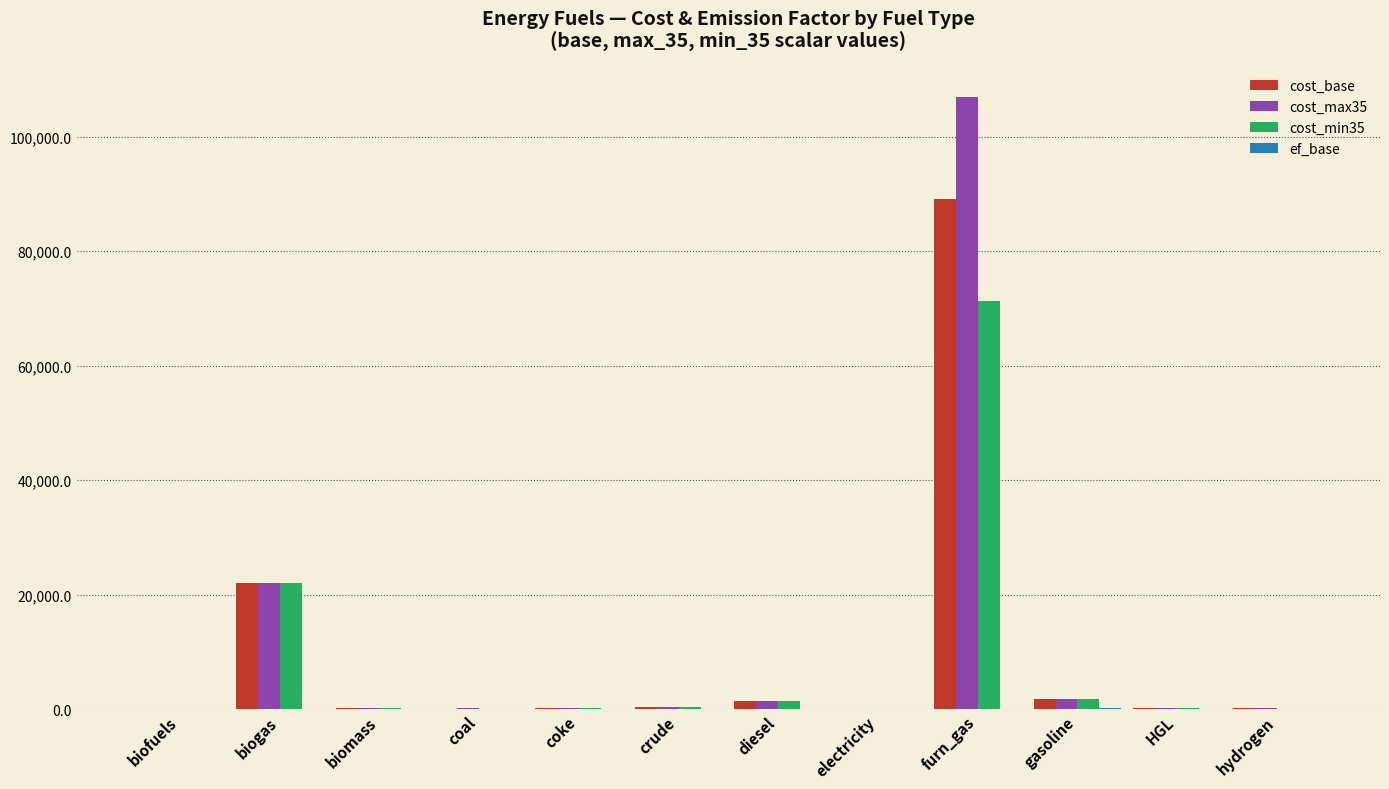

At which label is cost_base closest to 44550?

biogas